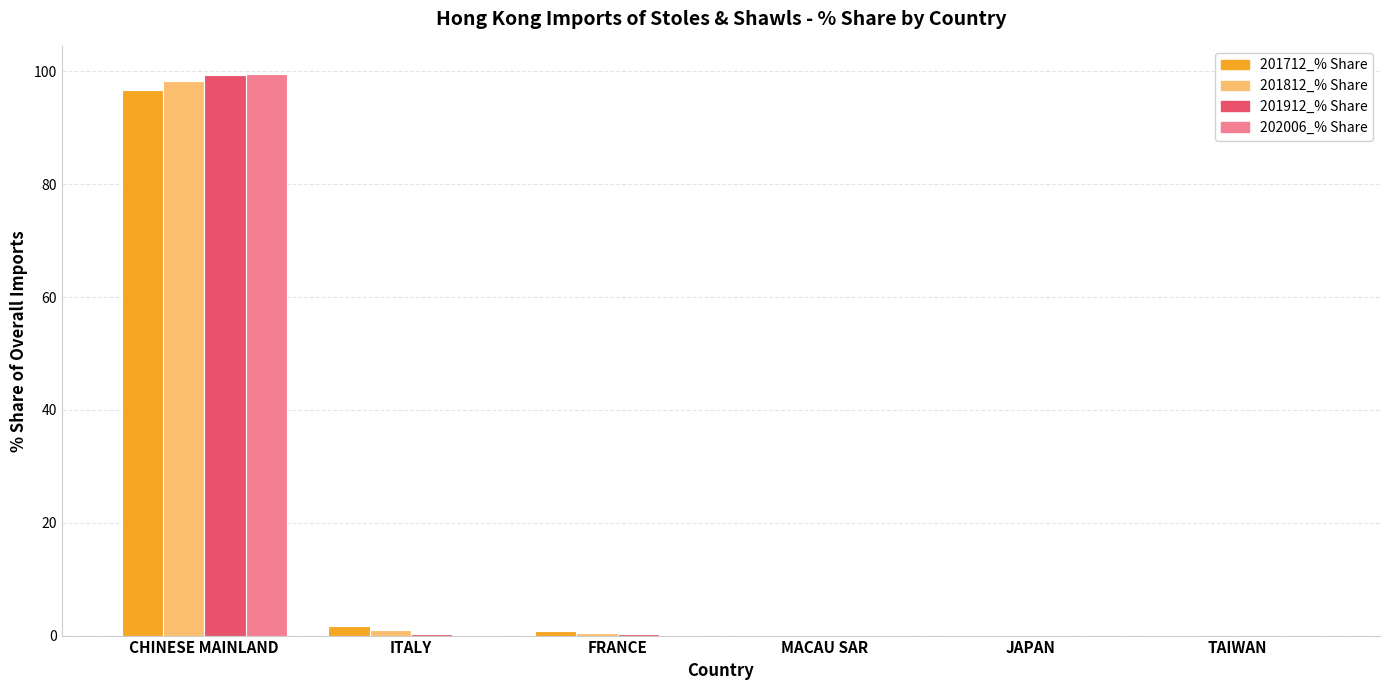

Is the value of 202006_% Share at CHINESE MAINLAND greater than the value of 201912_% Share at ITALY?

Yes